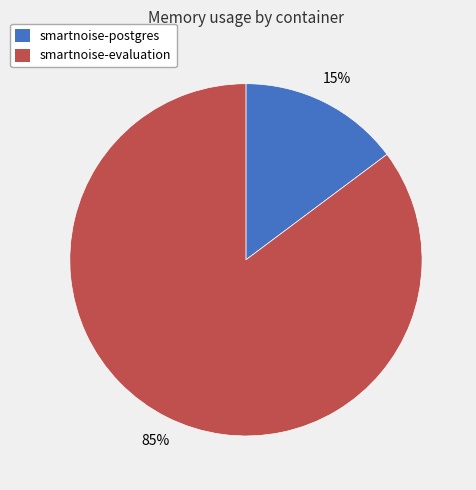

Which slice represents more than half of the pie?

smartnoise-evaluation